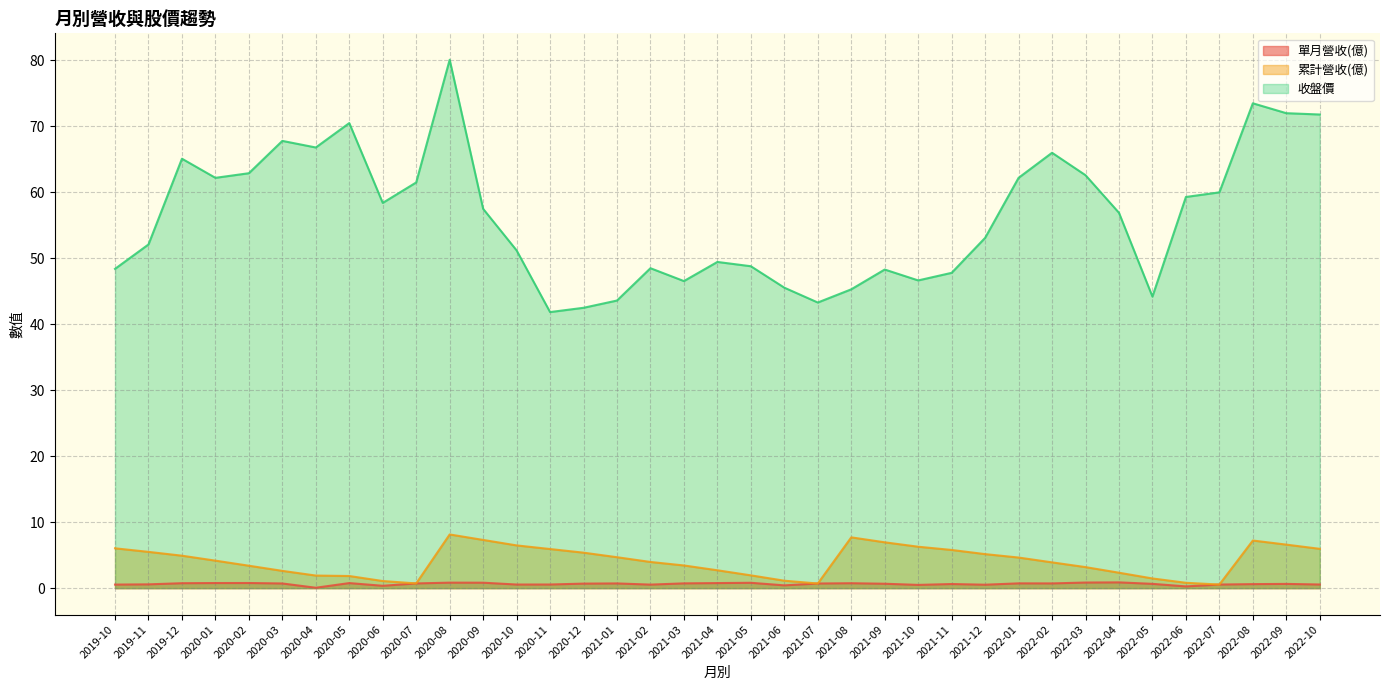

At which category is the sum across all series the highest?

2020-08